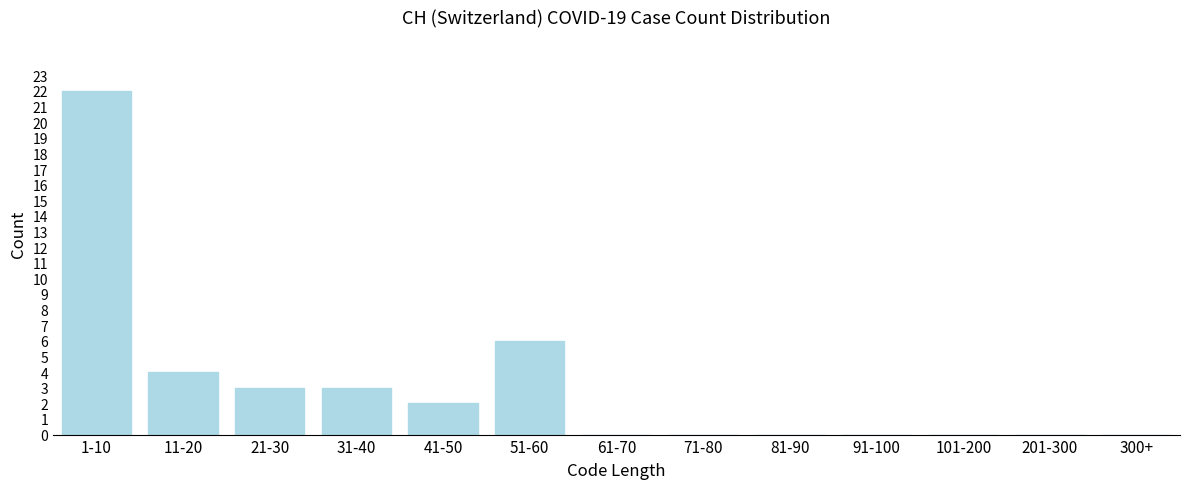

Reading left to right, extract all data points from this chart.

1-10=22	11-20=4	21-30=3	31-40=3	41-50=2	51-60=6	61-70=0	71-80=0	81-90=0	91-100=0	101-200=0	201-300=0	300+=0